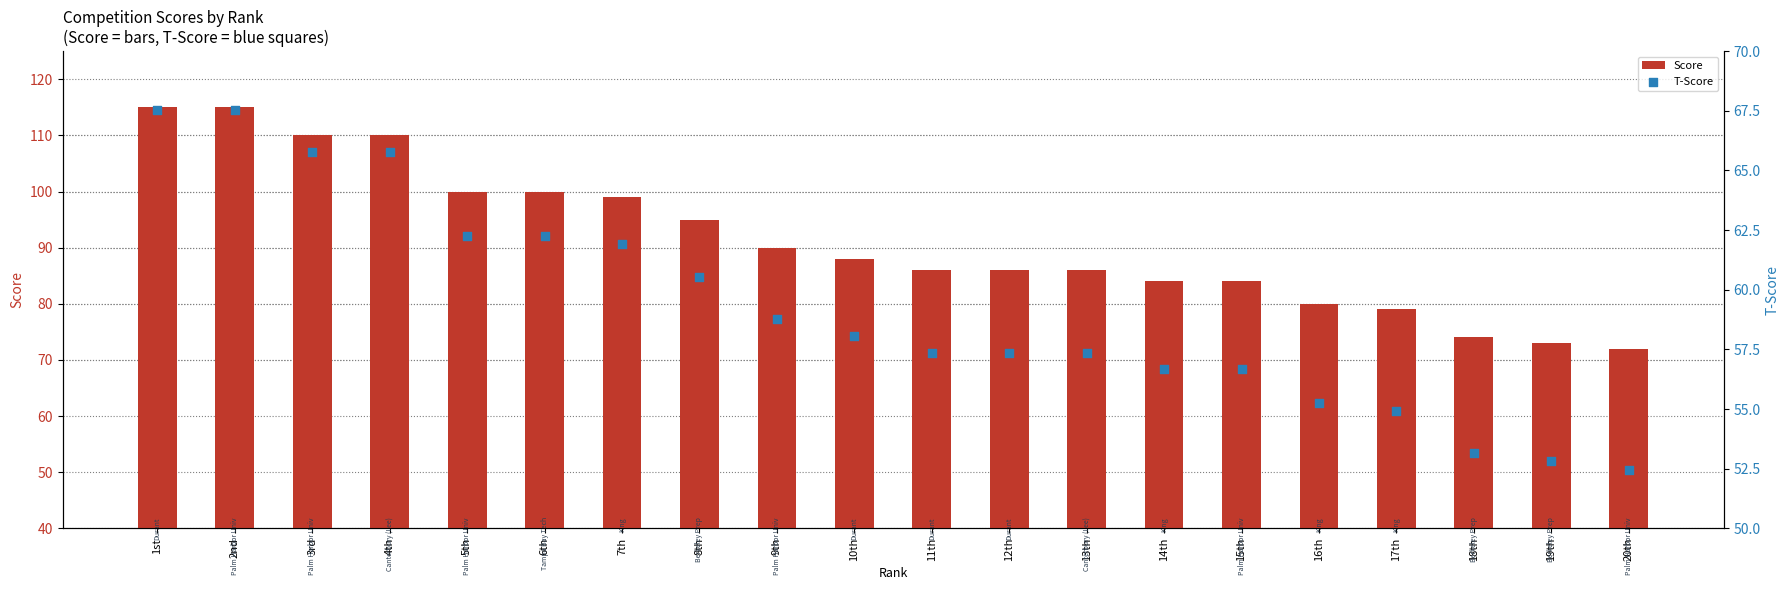

Which series has the largest Y range (max minus min)?

Score